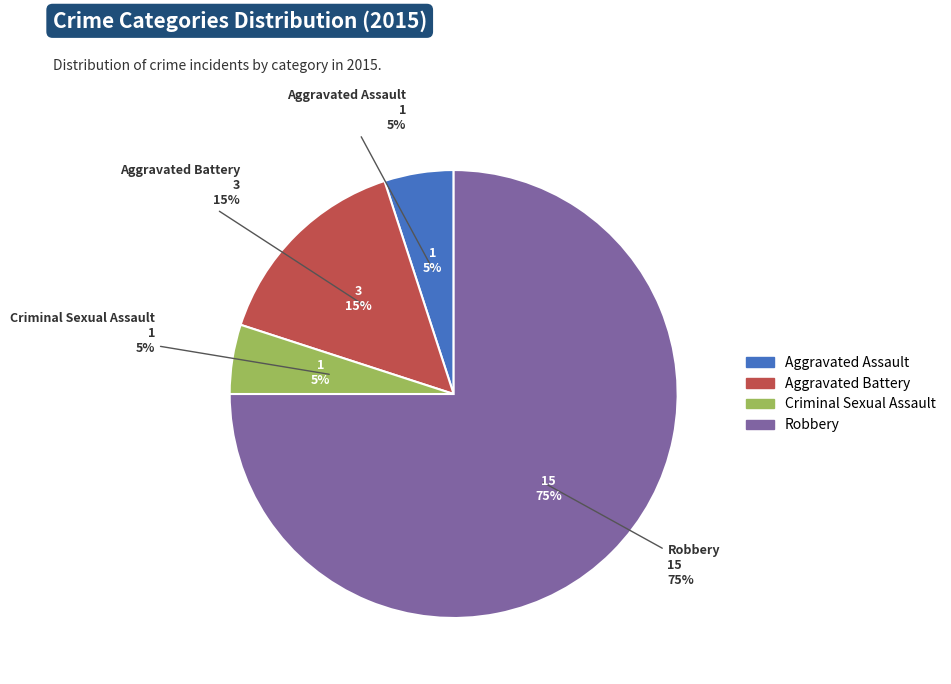

How many slices are in this pie chart?

4